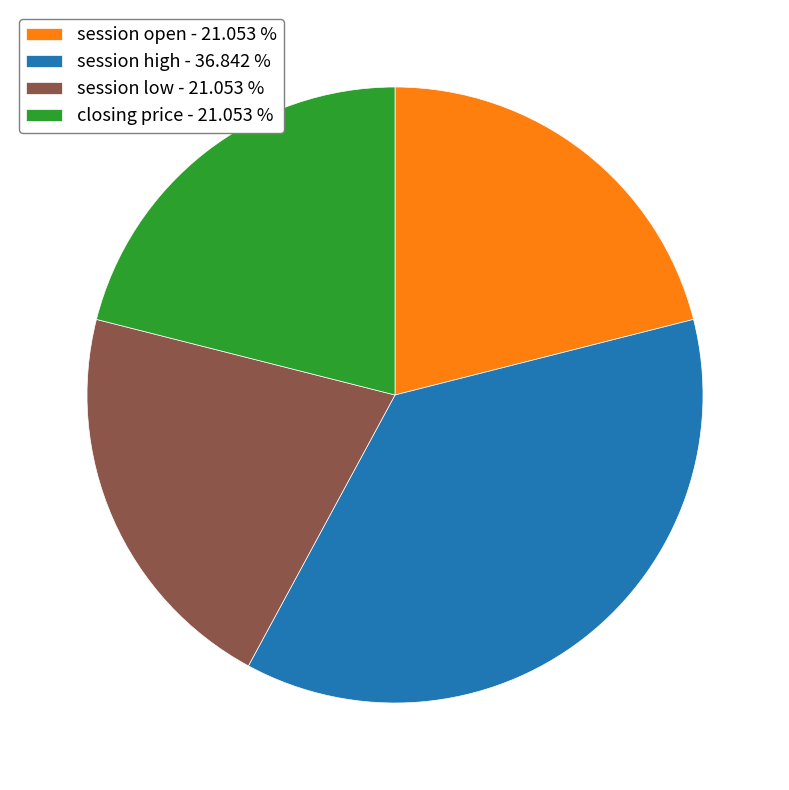

Is there a majority slice in this chart?

No